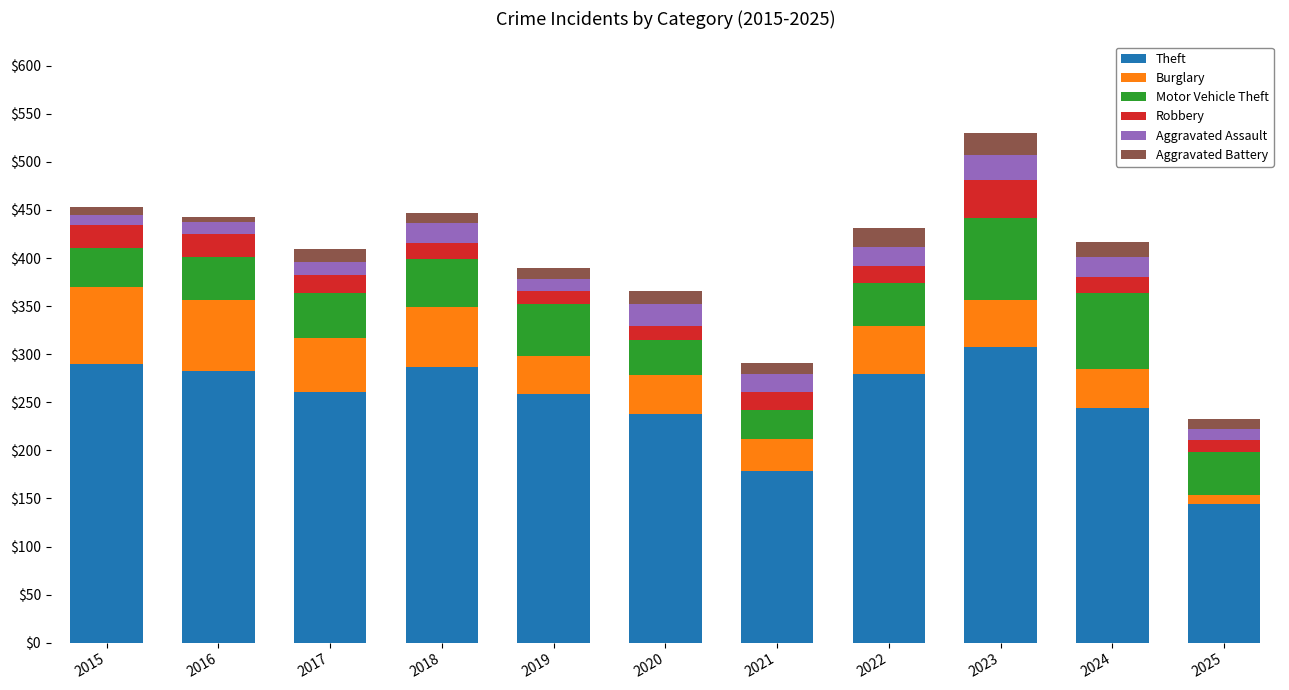

True or false: Theft has a value of 200 at 2025.

False